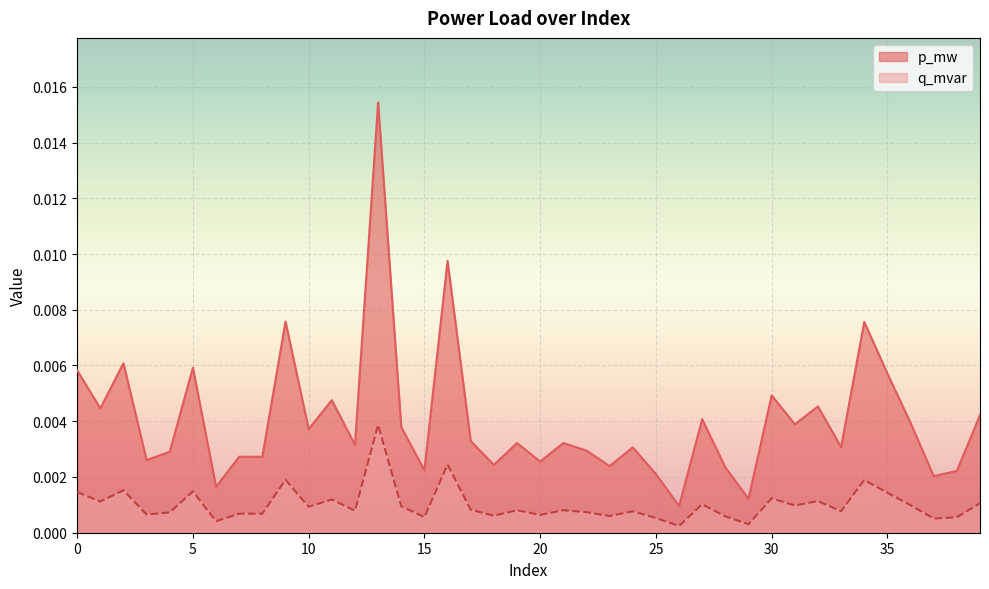

Rank the categories by q_mvar value from highest to lowest.

13, 16, 9, 34, 2, 5, 0, 35, 30, 11, 32, 1, 39, 27, 36, 31, 14, 10, 17, 19, 21, 12, 33, 24, 22, 4, 7, 8, 3, 20, 18, 23, 28, 15, 38, 25, 37, 6, 29, 26